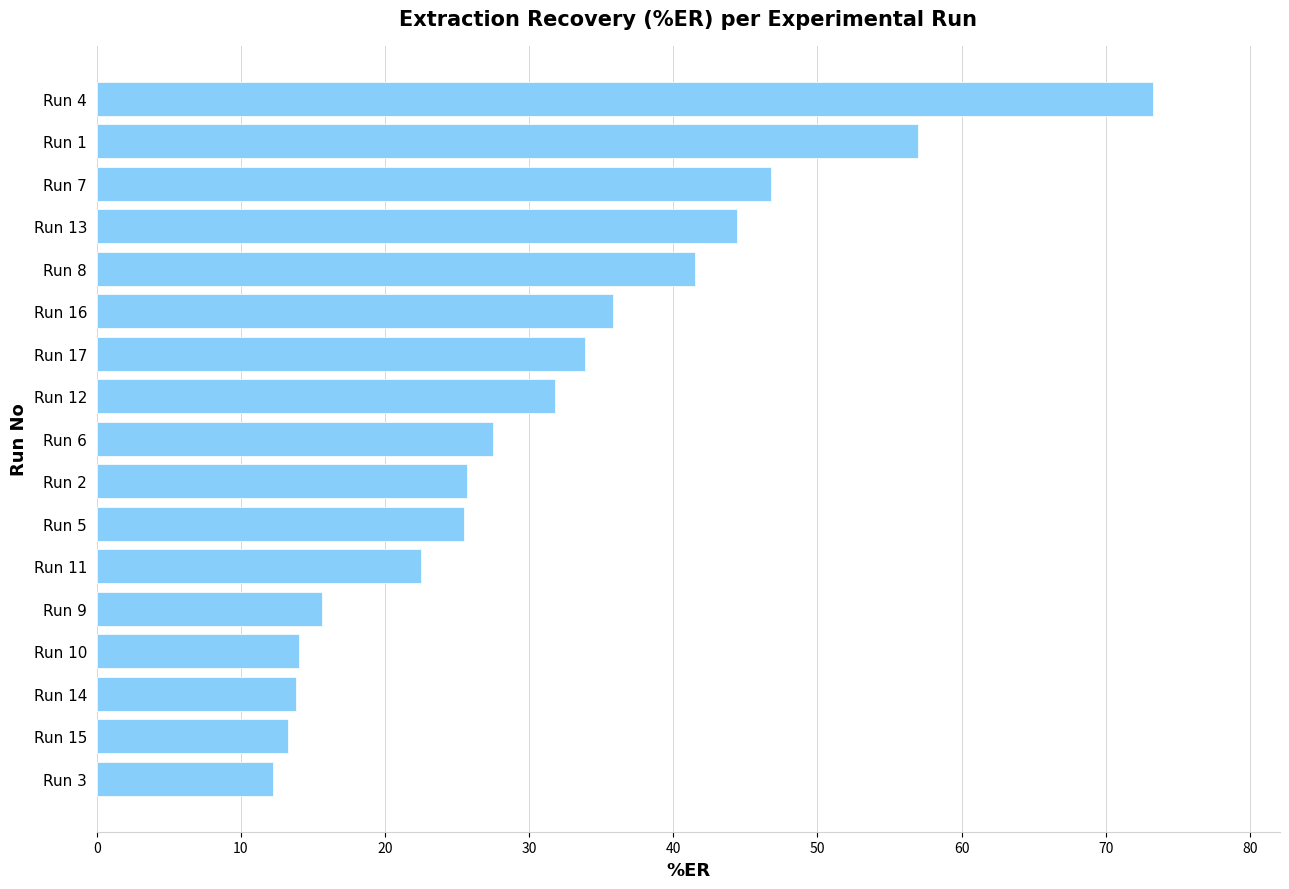

What is the smallest value displayed?

12.2